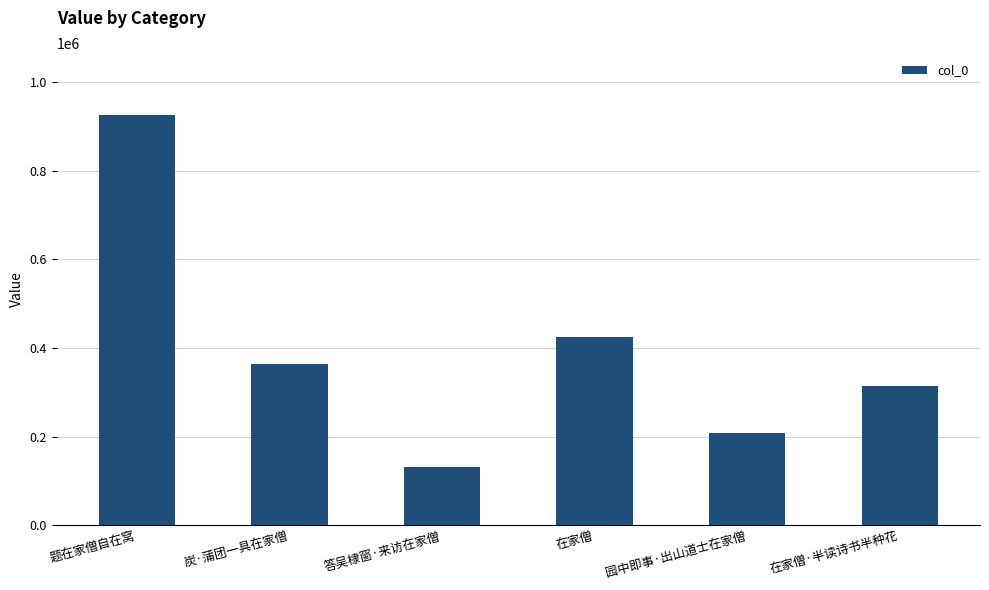

Count the number of data series in this chart.

1